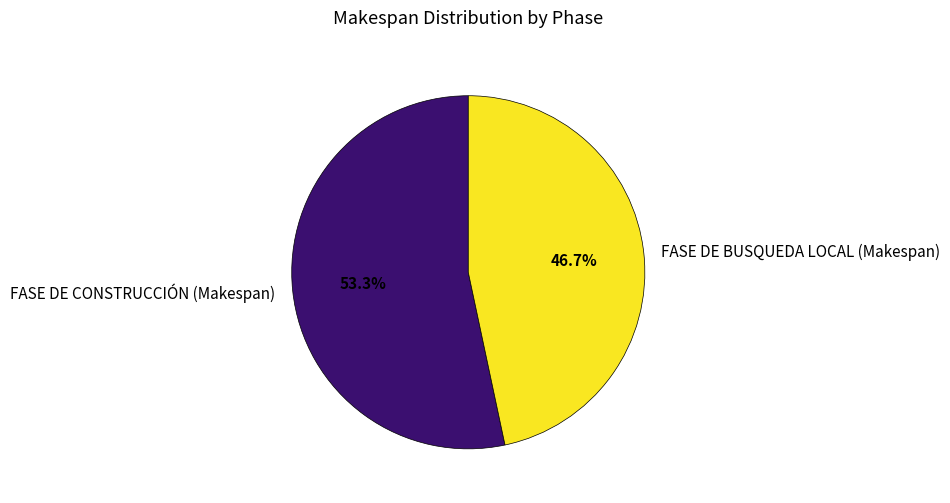

Combined, do FASE DE BUSQUEDA LOCAL (Makespan) and FASE DE CONSTRUCCIÓN (Makespan) account for over 50%?

Yes